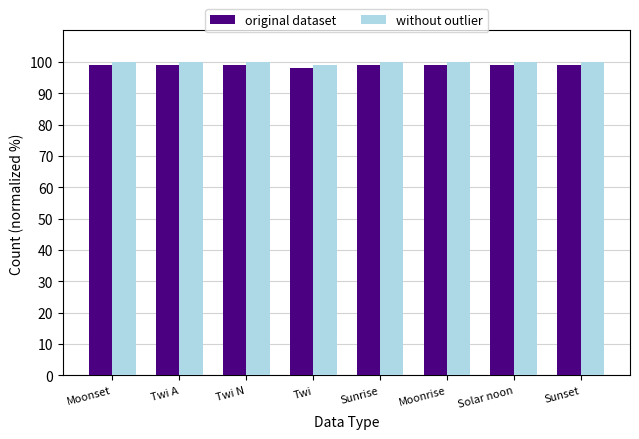

True or false: original dataset has a value of 160 at Solar noon.

False